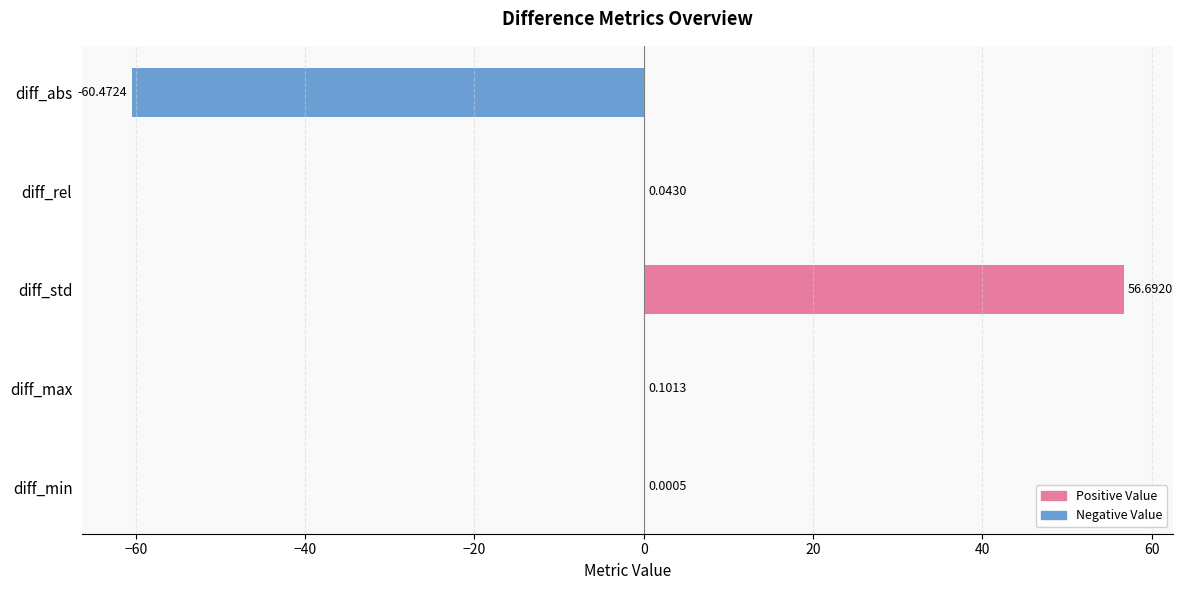

Where is the data nearest to the value -1?

diff_min